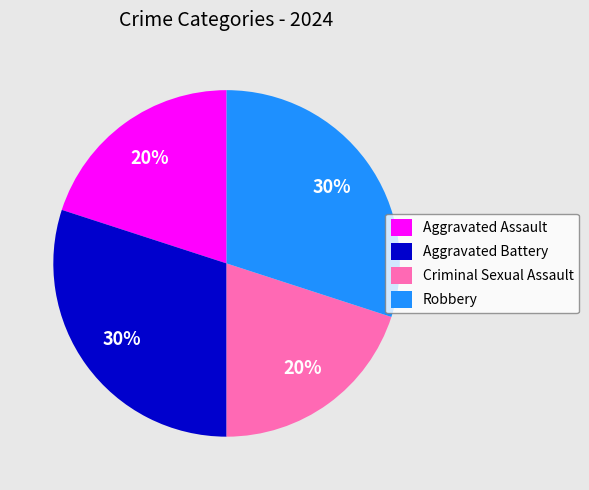

To the nearest percent, what is the combined percentage of Robbery and Criminal Sexual Assault?

50%